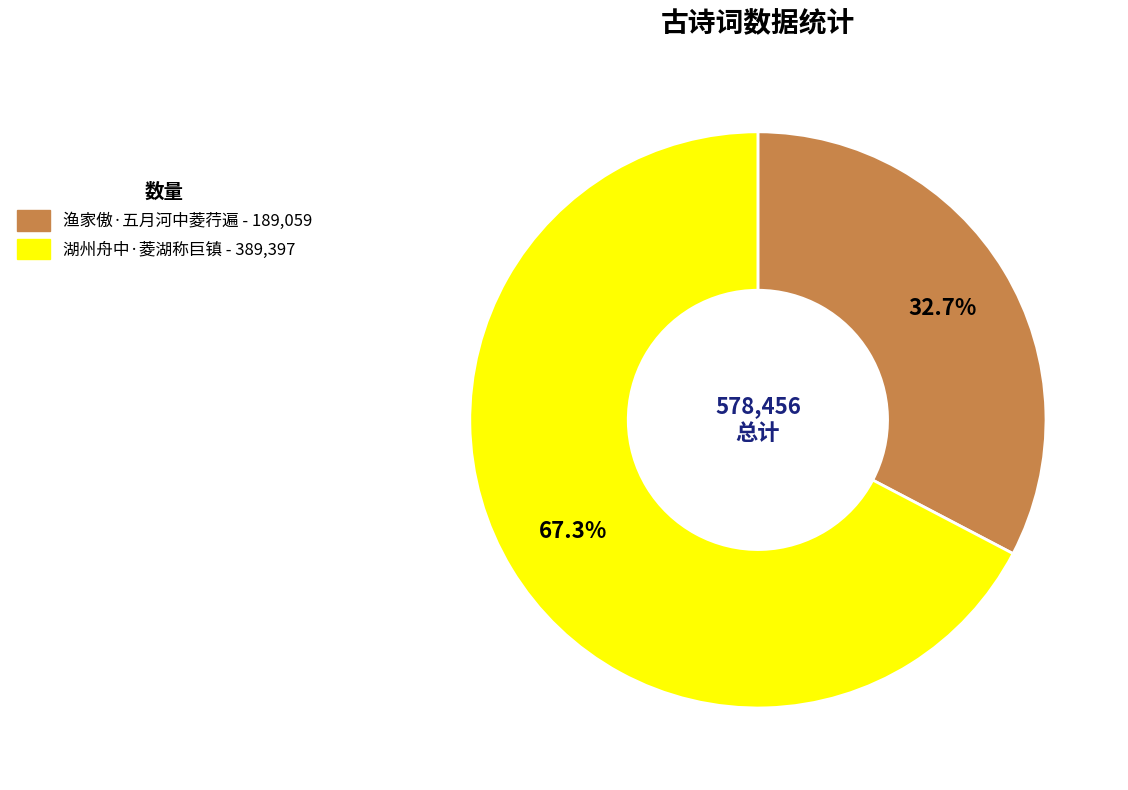

What is the majority slice?

湖州舟中·菱湖称巨镇